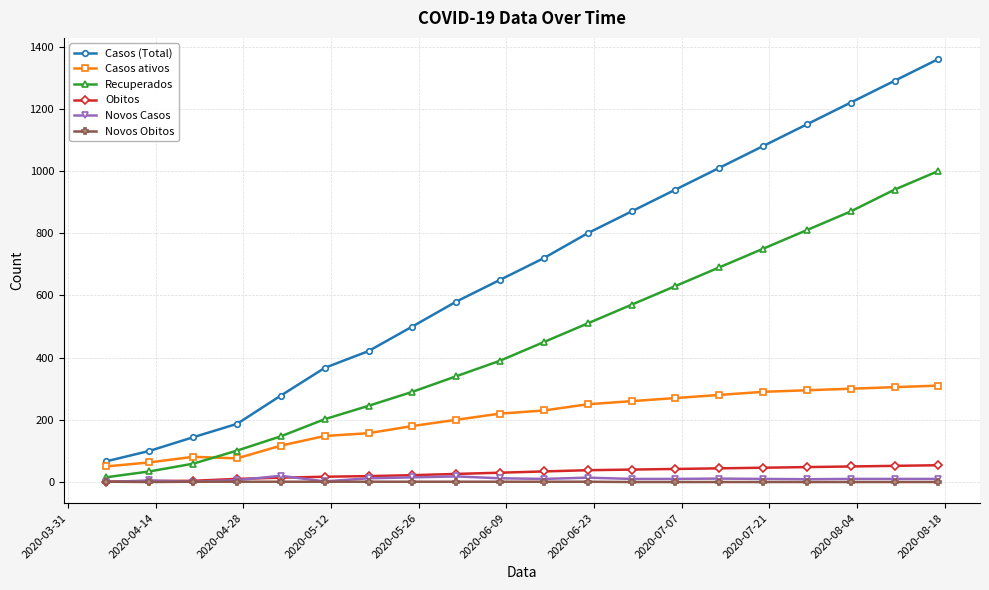

At how many categories does at least one series exceed 1111?

4